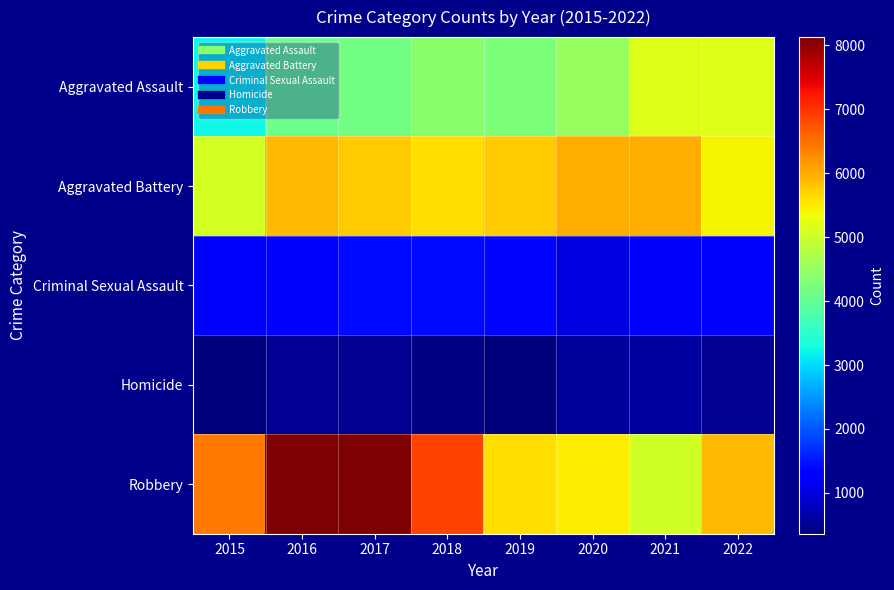

What is the difference between the highest and lowest values at 2017?

7613